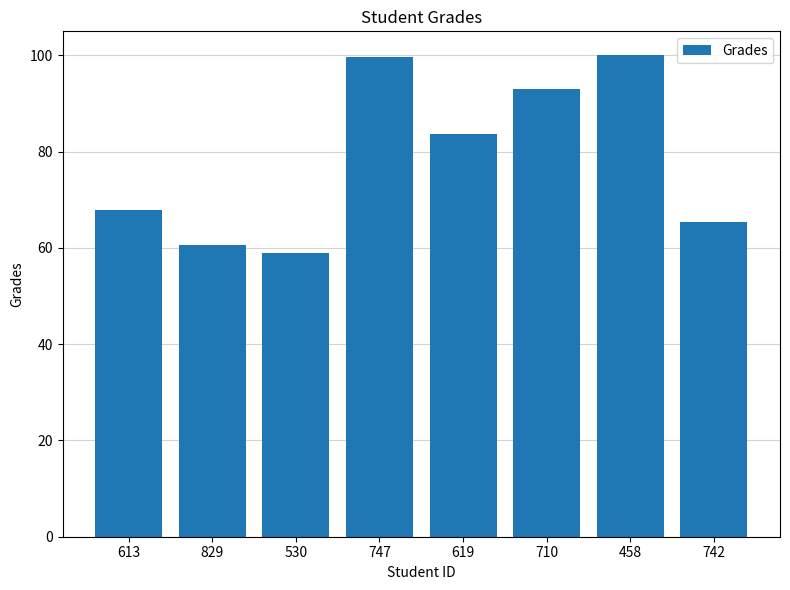

The chart shows a value of 67.9 at 613. True or false?

True